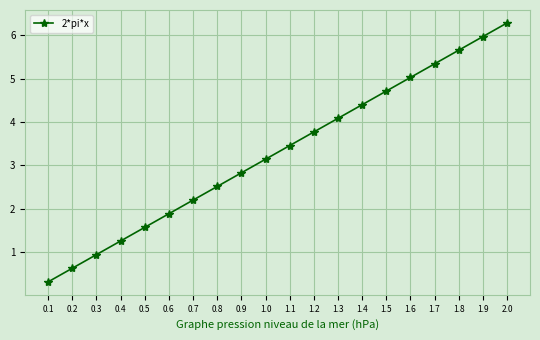

What is the label of the 12th point from the left?

1.2